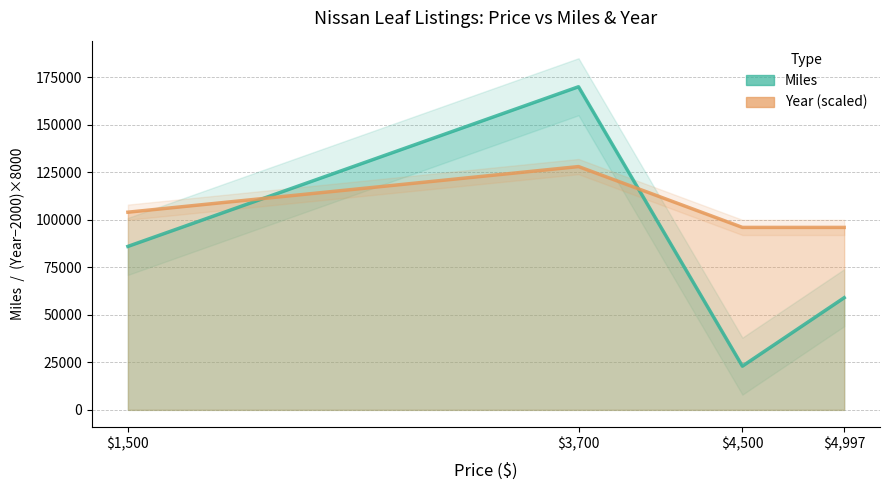

What is the minimum value shown in the chart?

23000